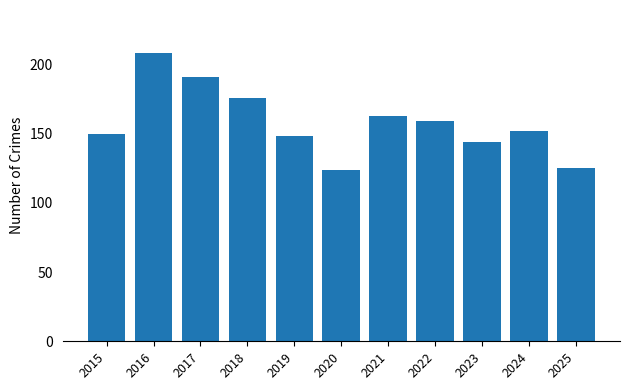

What is the sum of all values?

1740